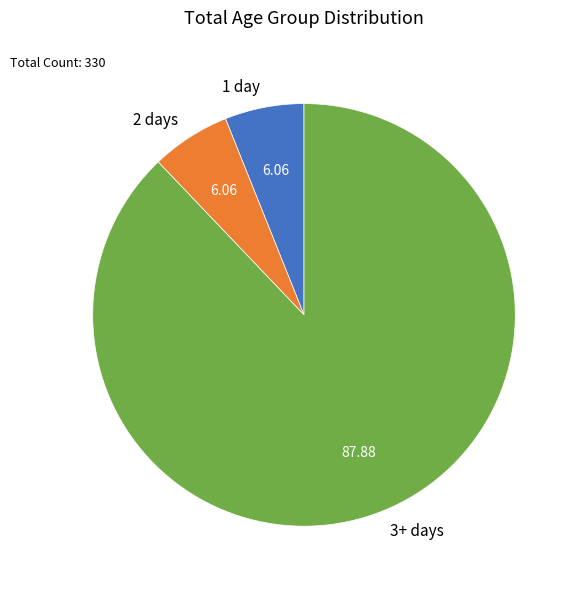

Is the sum of 1 day and 2 days greater than half?

No